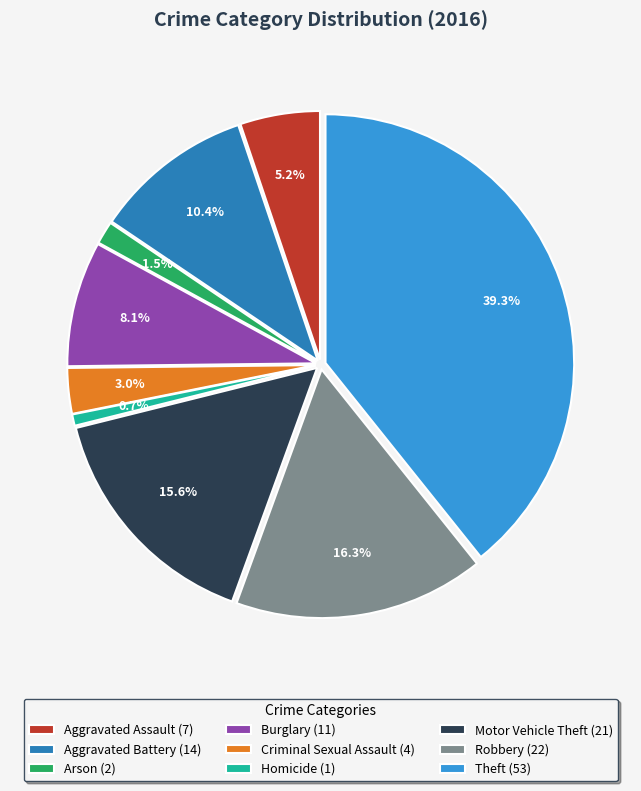

What percentage is the Homicide slice, to the nearest percent?

1%